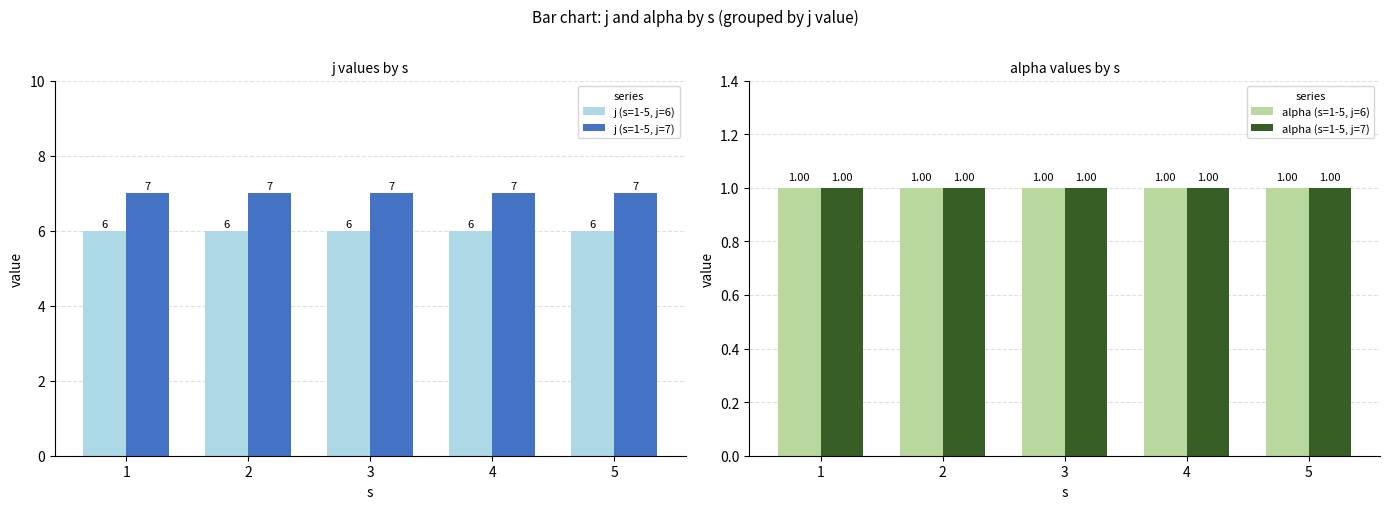

At 1, list the series in order from smallest to largest.

alpha (s=1-5, j=6), alpha (s=1-5, j=7), j (s=1-5, j=6), j (s=1-5, j=7)